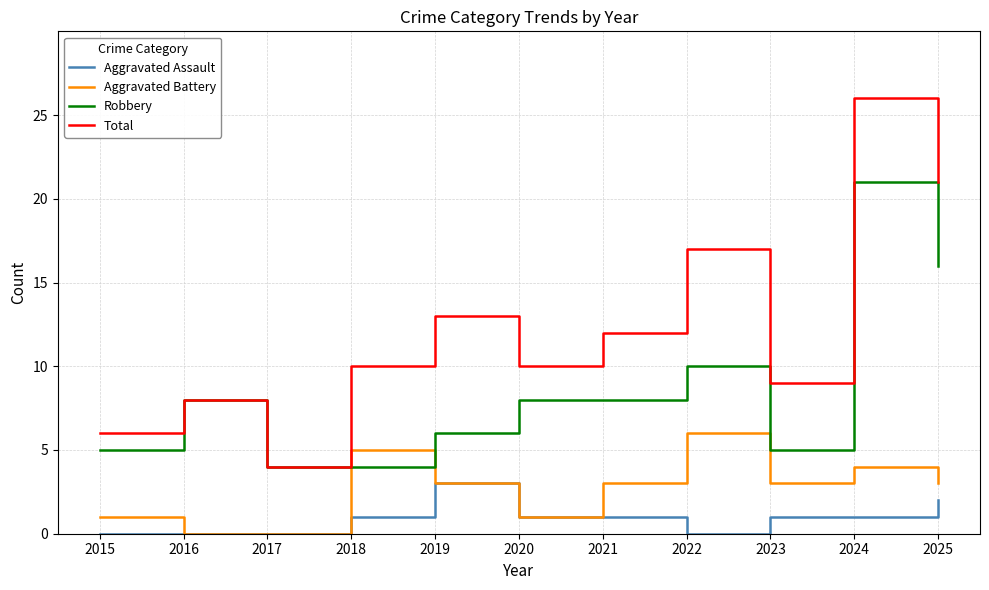

Rank the series by their maximum value, from highest to lowest.

Total, Robbery, Aggravated Battery, Aggravated Assault